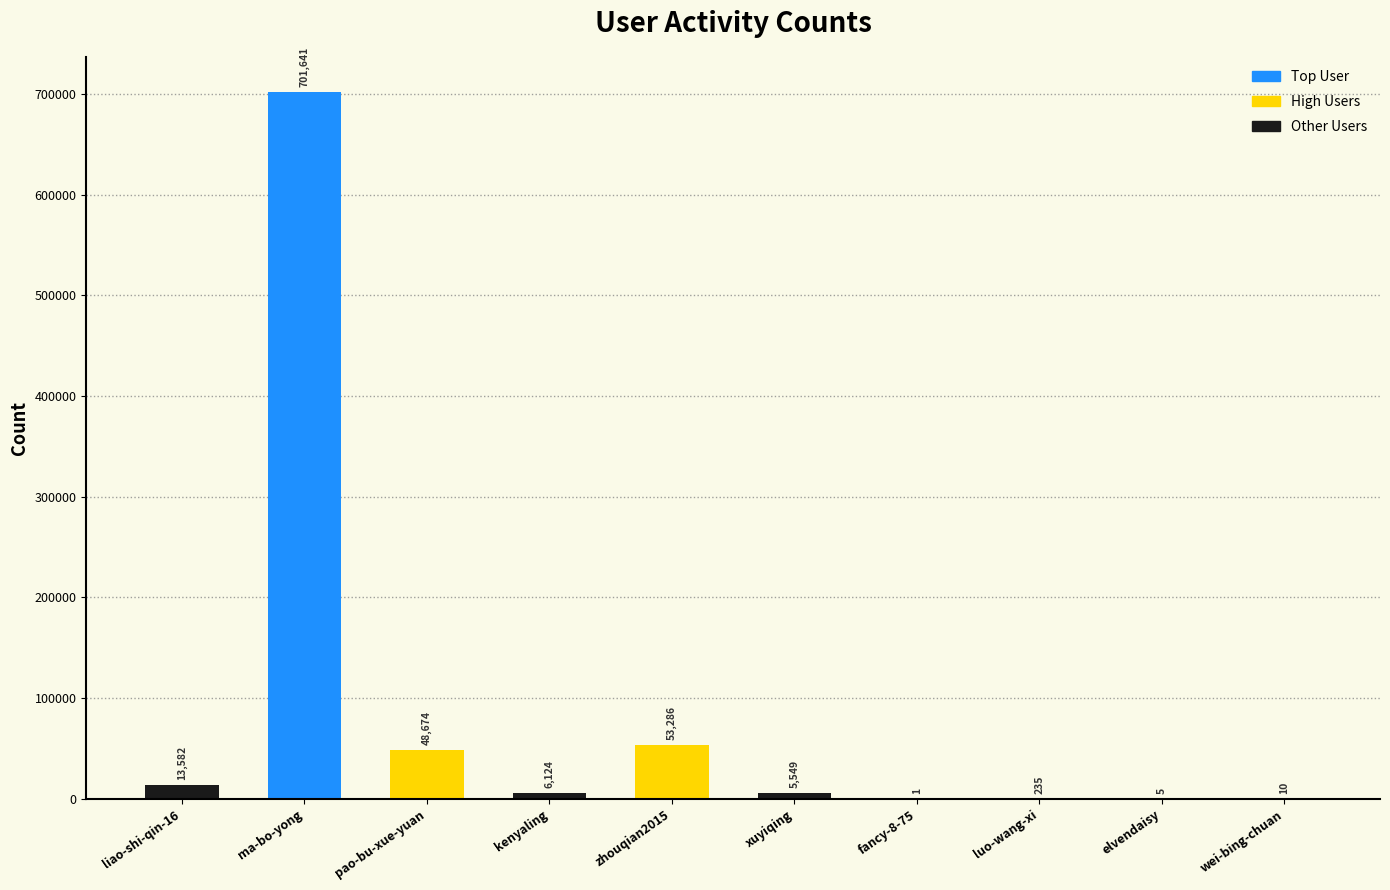

Which has a higher value, luo-wang-xi or wei-bing-chuan?

luo-wang-xi